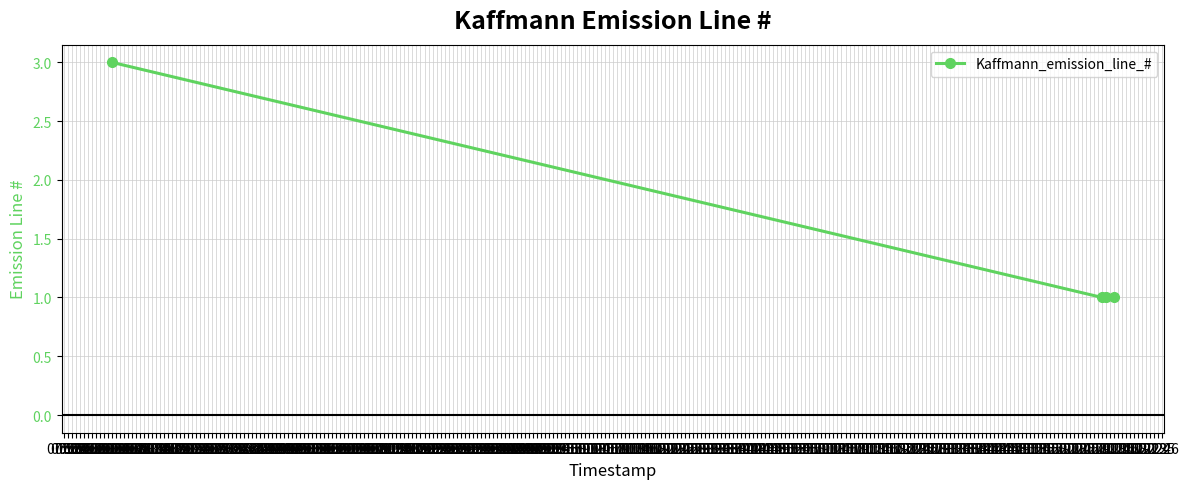

What is the average value?

2